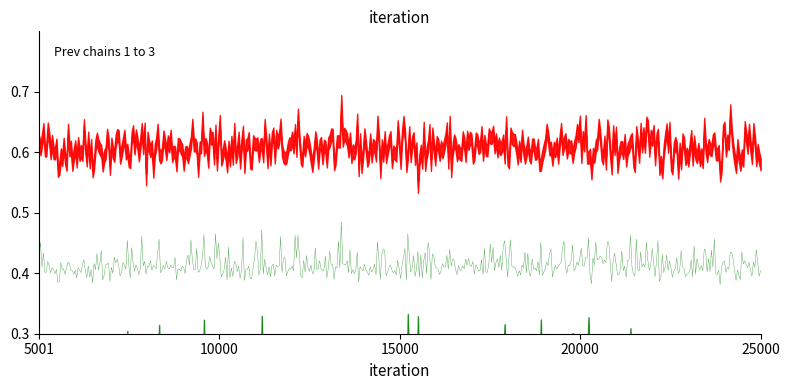

Which has a higher value, 1 or 1?

1